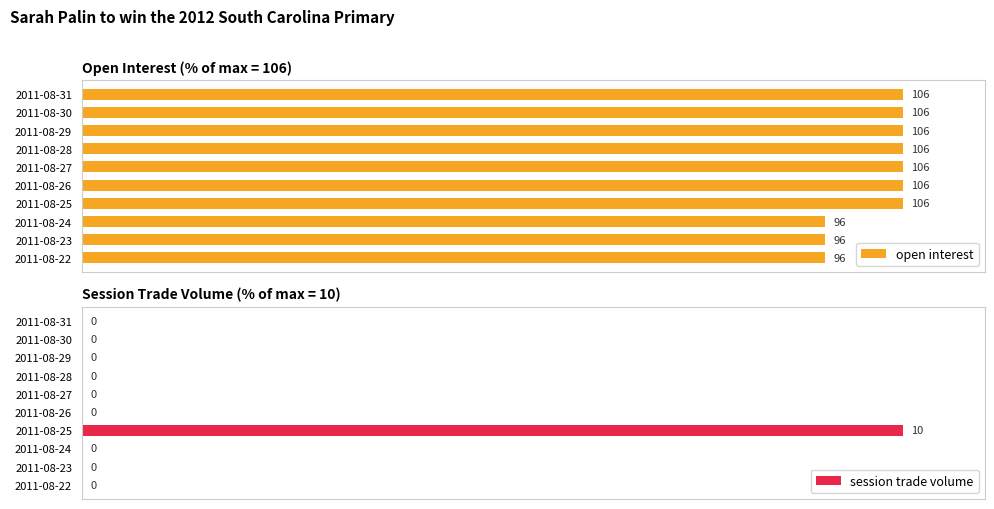

List the series in order of their peak value, highest first.

open interest, session trade volume